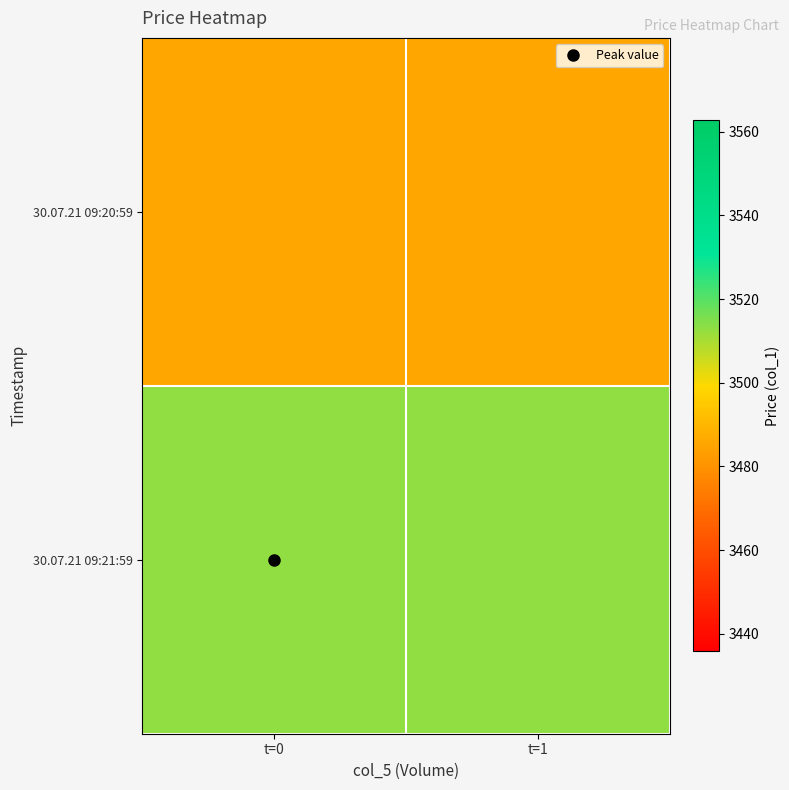

At how many categories does at least one series exceed 3509?

2